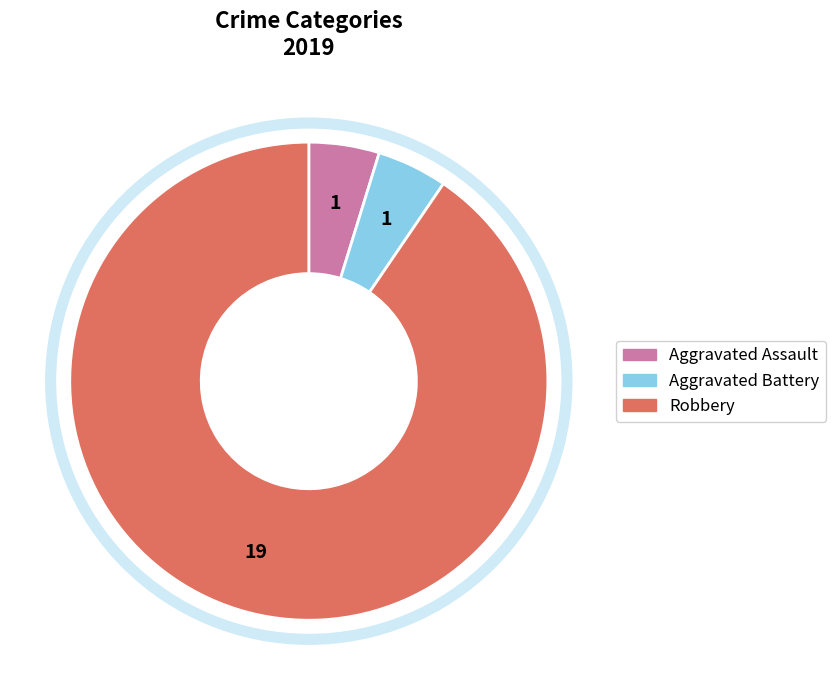

Is there any slice that represents more than half of the pie?

Yes